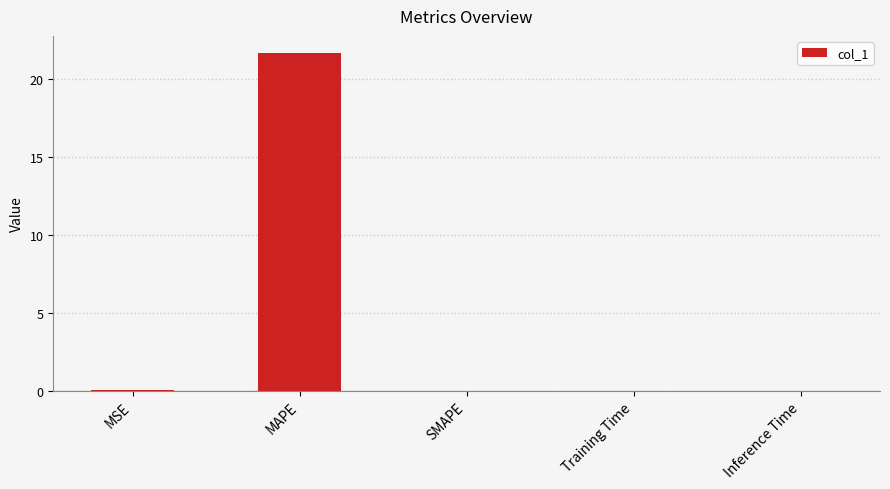

What value does the data have at MAPE?

21.7